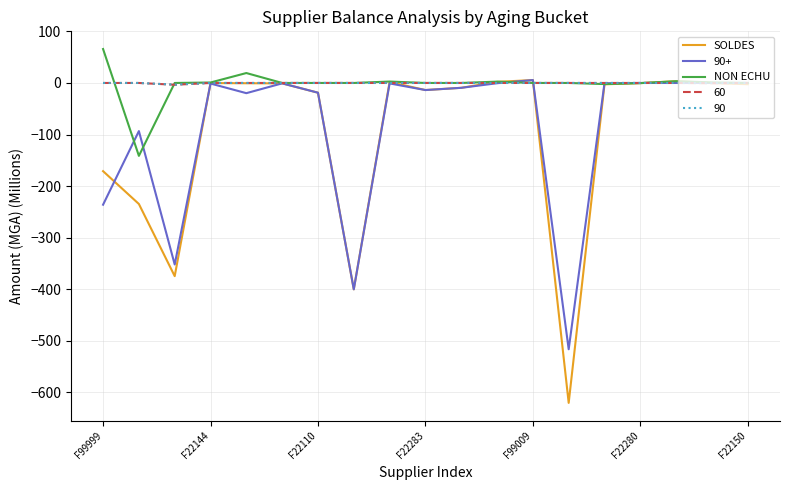

Which series has the largest range (max minus min)?

SOLDES